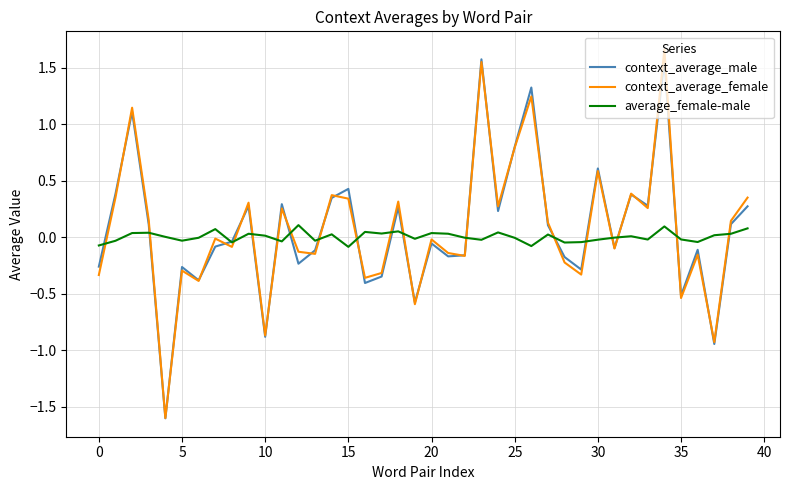

How many negative values does the context_average_male series have?

21